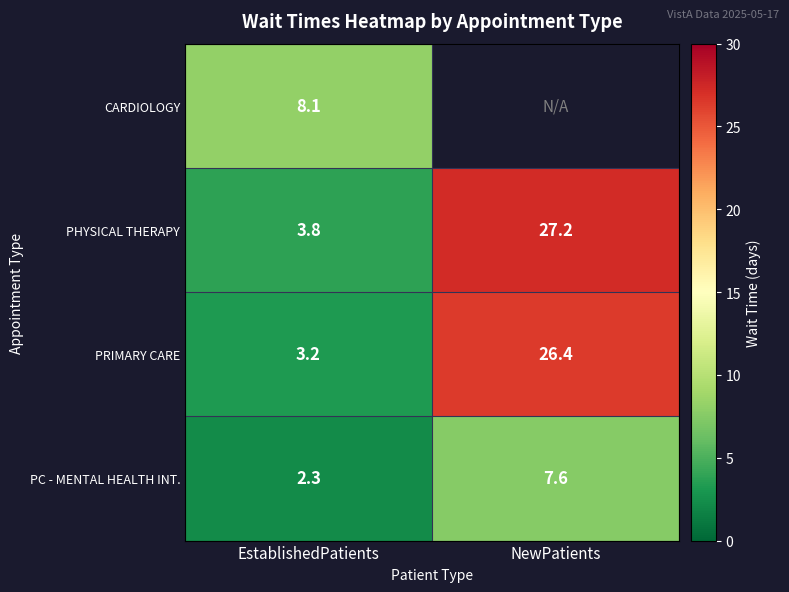

What is the total value across all series at EstablishedPatients?

17.4